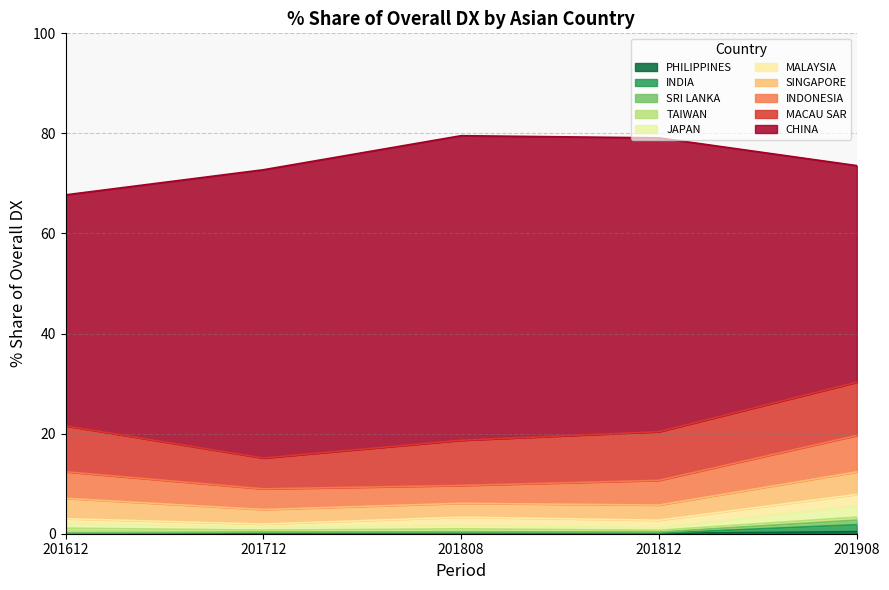

What is the minimum value for 201712_% Share of overall DX?

0.1